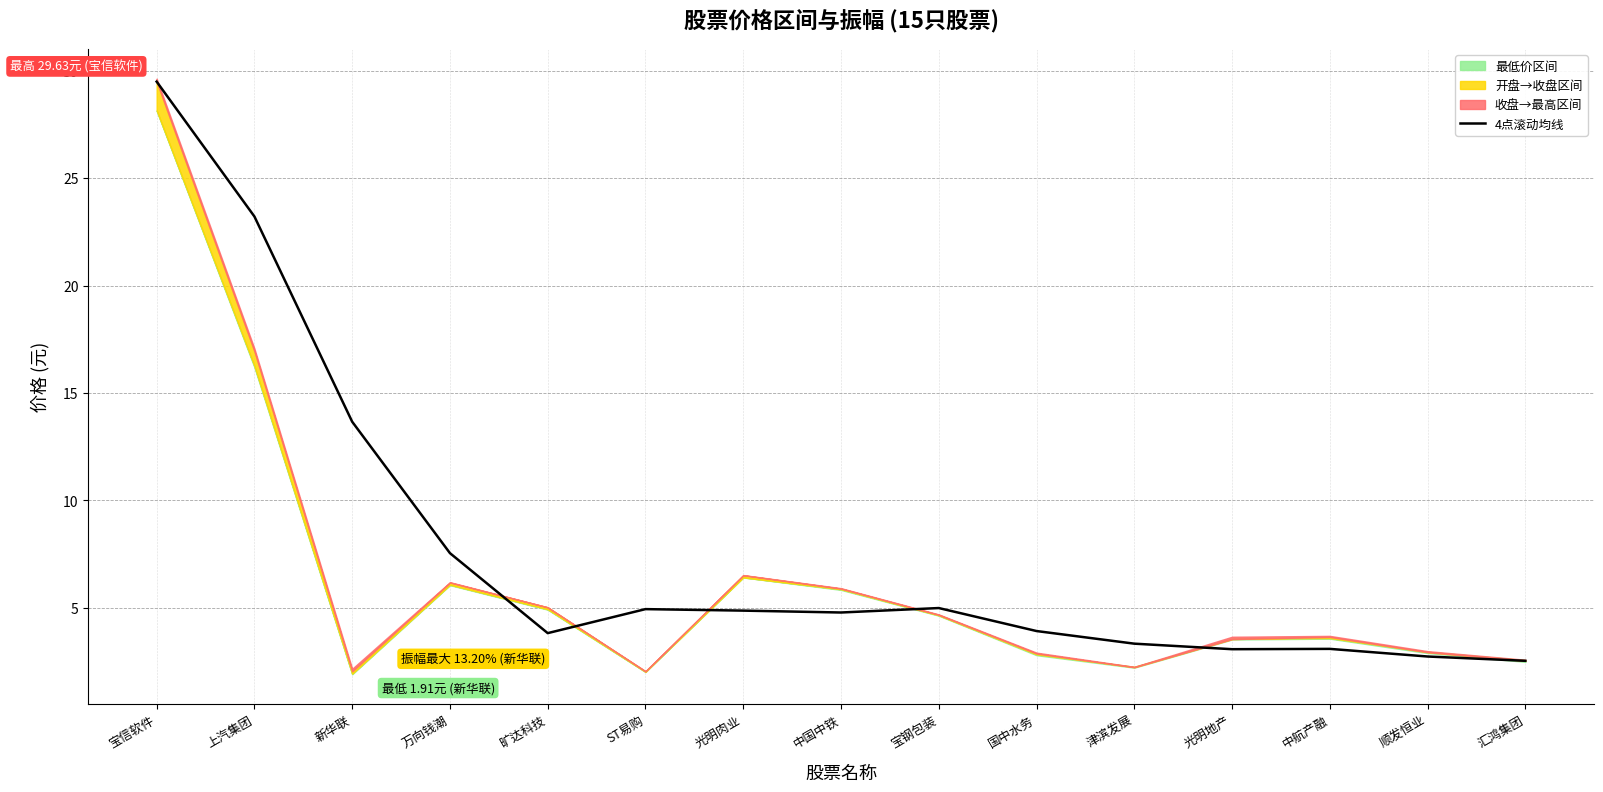

What is the label of the 2nd point from the left?

上汽集团